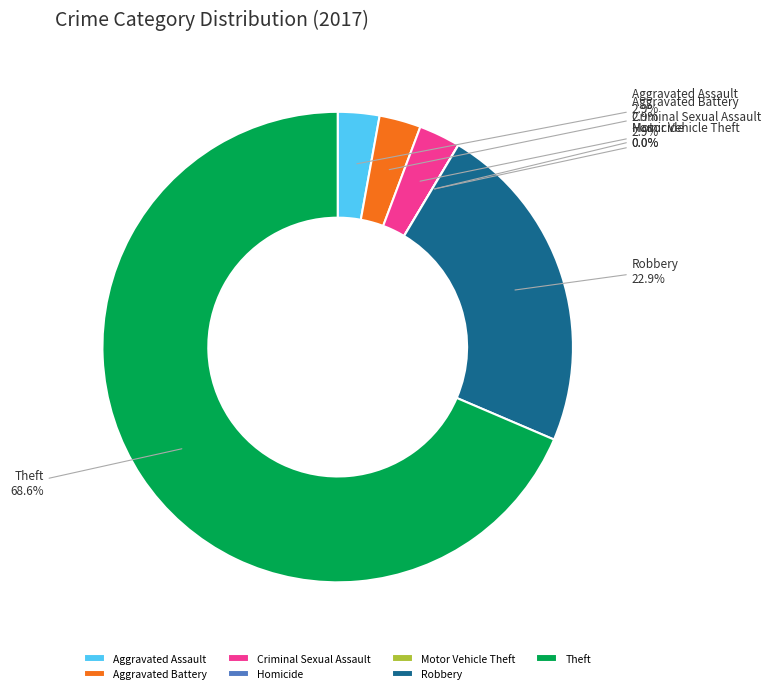

How many slices are in this pie chart?

7